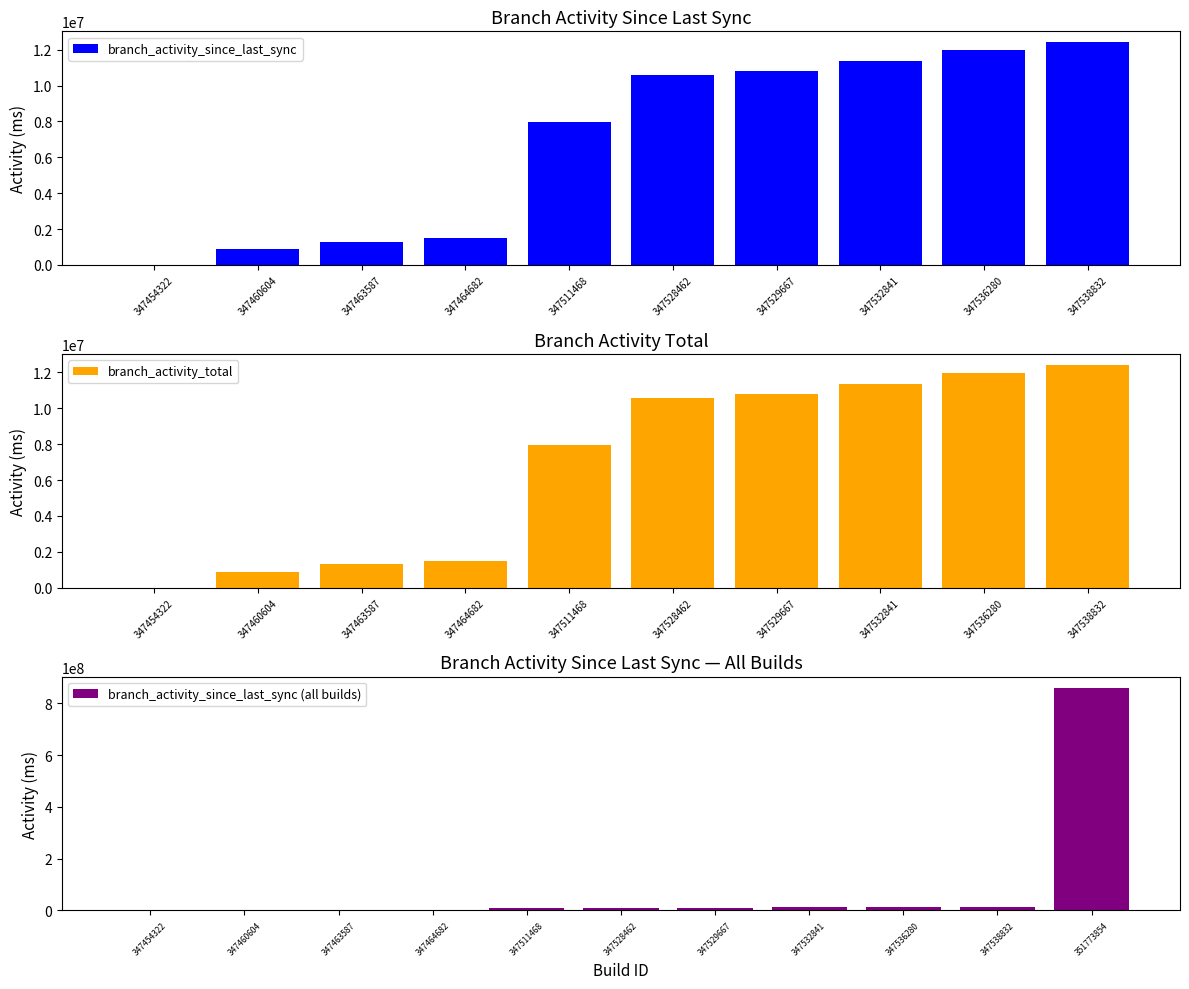

Where is branch_activity_since_last_sync nearest to the value 6200000?

347511468